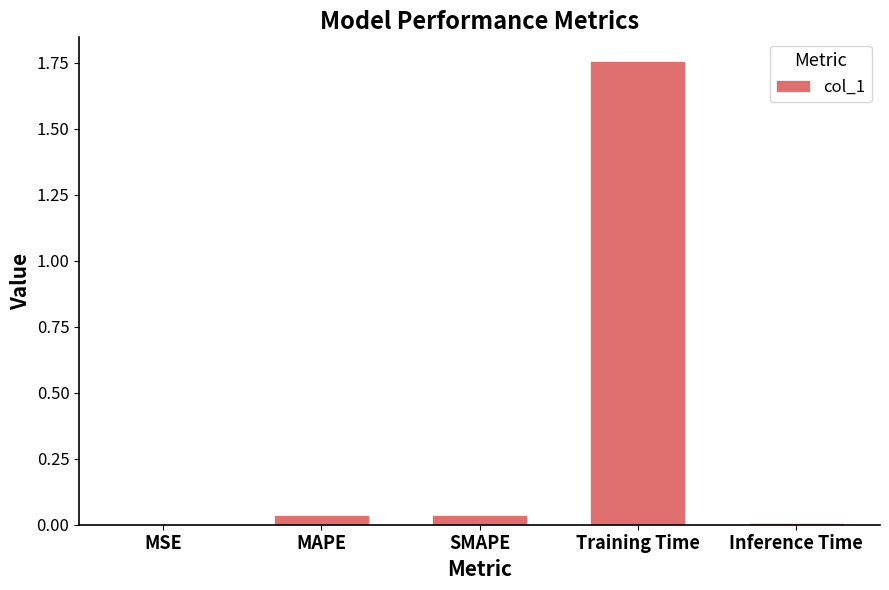

Which has a higher value, Training Time or MSE?

Training Time